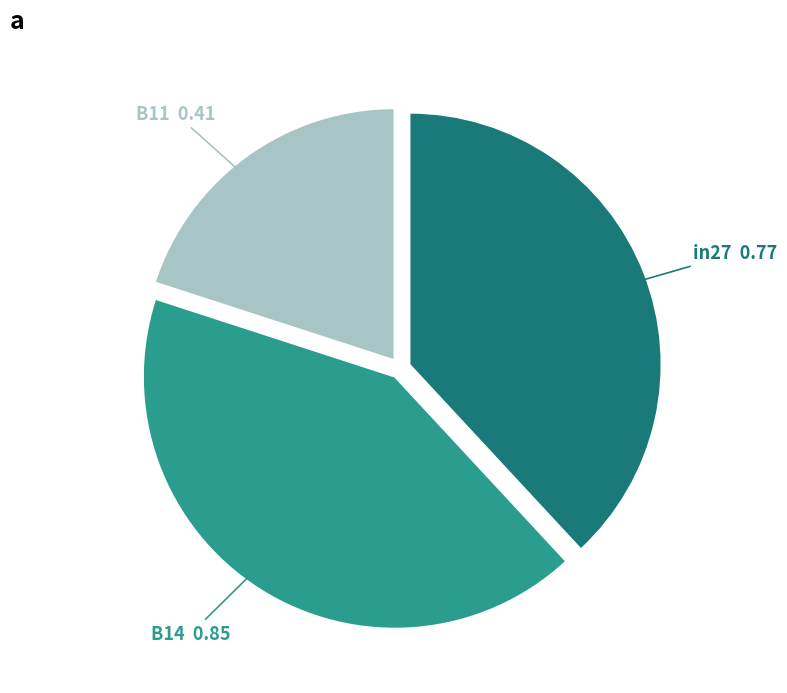

What is the largest slice in the pie chart?

B14